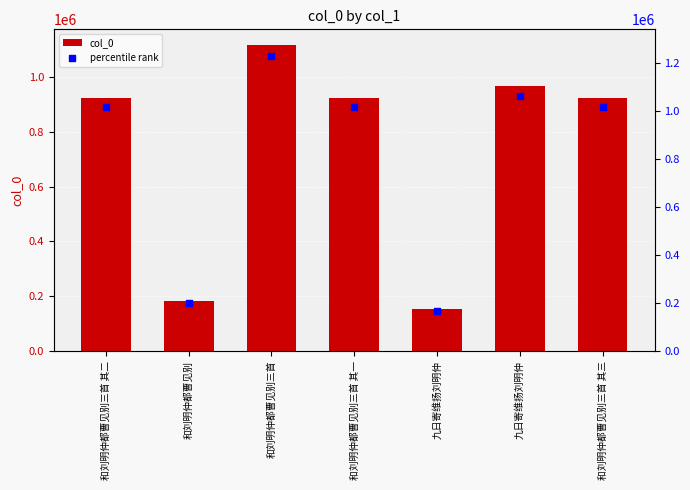

Which series contains the highest Y value?

percentile rank